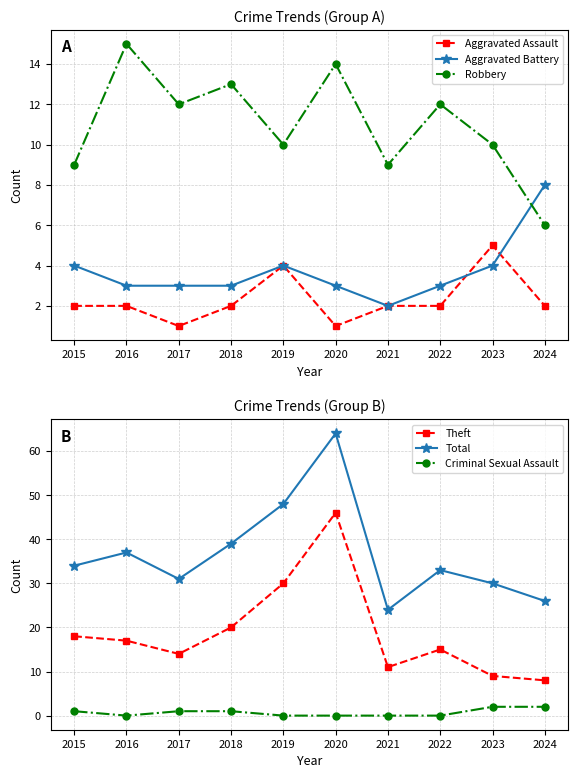

Reading left to right, list all the values displayed in this chart.

Aggravated Assault: 2	2	1	2	4	1	2	2	5	2
Aggravated Battery: 4	3	3	3	4	3	2	3	4	8
Robbery: 9	15	12	13	10	14	9	12	10	6
Theft: 18	17	14	20	30	46	11	15	9	8
Total: 34	37	31	39	48	64	24	33	30	26
Criminal Sexual Assault: 1	0	1	1	0	0	0	0	2	2